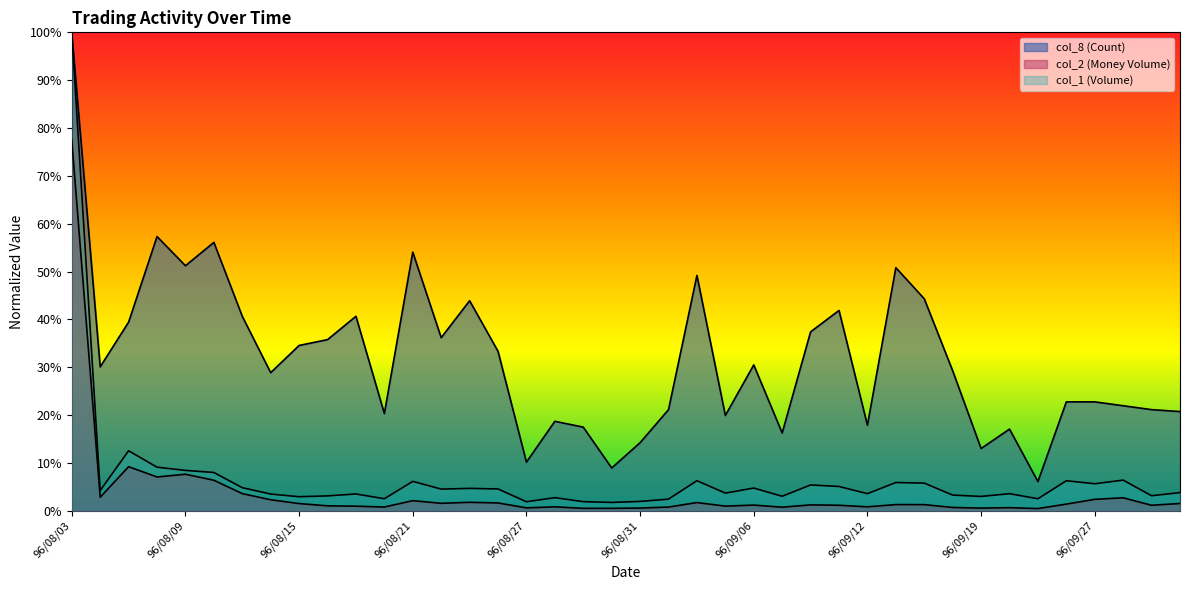

List the labels in order of col_2 (Money Volume) value, largest first.

96/08/03, 96/08/07, 96/08/09, 96/08/08, 96/08/10, 96/08/13, 96/08/06, 96/09/28, 96/09/27, 96/08/14, 96/08/21, 96/08/23, 96/09/04, 96/08/24, 96/08/22, 96/10/01, 96/08/15, 96/09/26, 96/09/13, 96/09/14, 96/09/10, 96/09/06, 96/09/11, 96/09/29, 96/08/16, 96/09/05, 96/08/17, 96/09/12, 96/08/28, 96/08/20, 96/09/03, 96/09/07, 96/09/17, 96/09/20, 96/08/27, 96/08/31, 96/09/19, 96/08/29, 96/08/30, 96/09/21